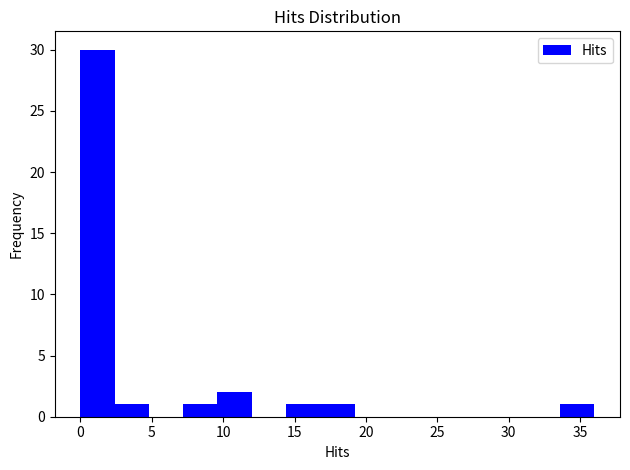

How tall is the bar that spans 0.0 to 2.4 on the x-axis? Neither the bar edges nor the heights are printed on the chart, so give them approximately, as read against the axes.

30